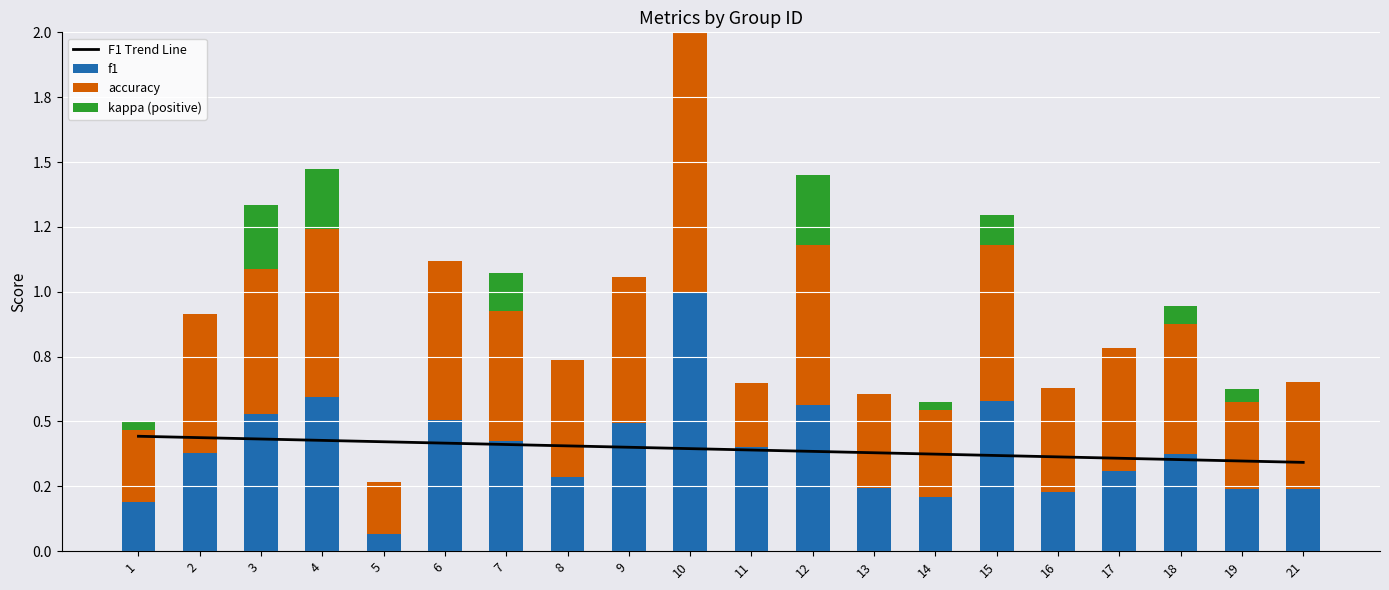

Read the F1 Trend Line value at 4.

0.4